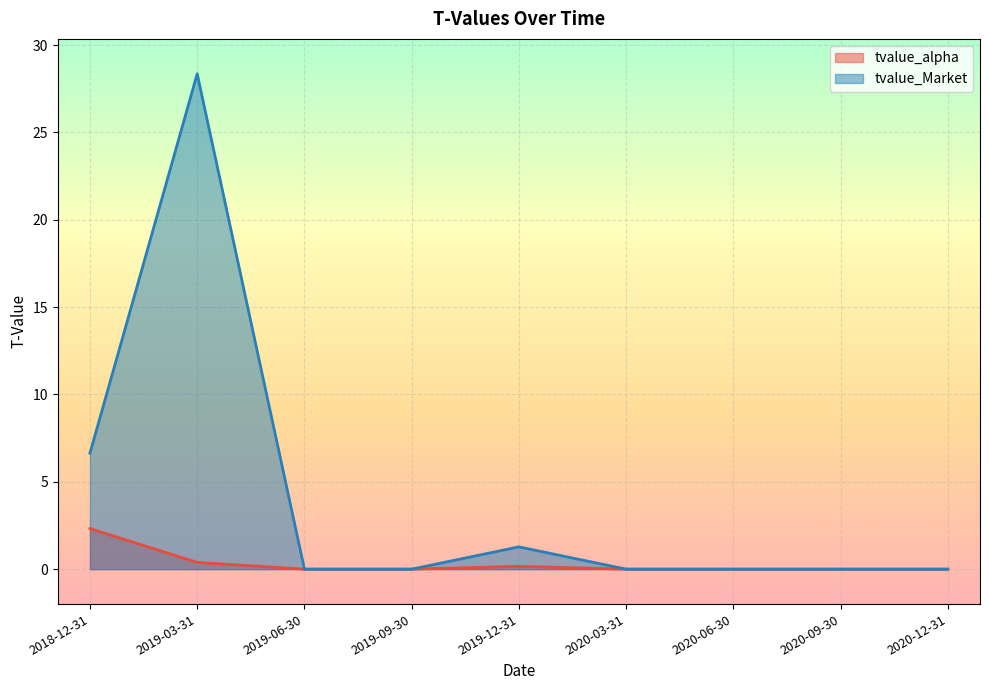

At which category does the chart reach its minimum across all series?

2019-06-30